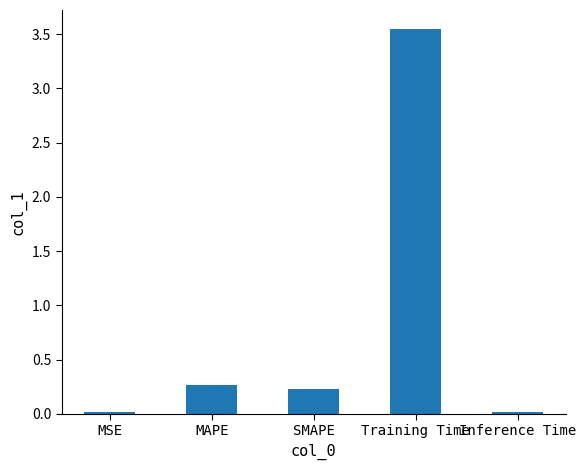

True or false: the data shows 0.3 at MAPE.

True